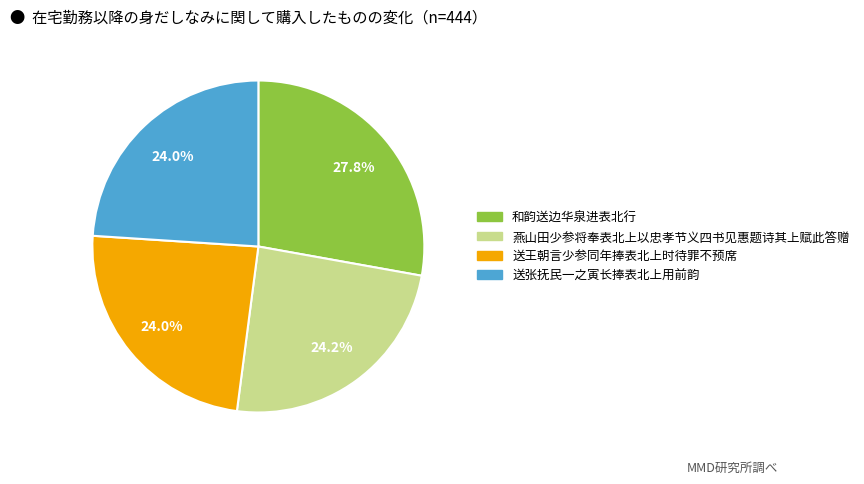

How many segments does this pie chart have?

4